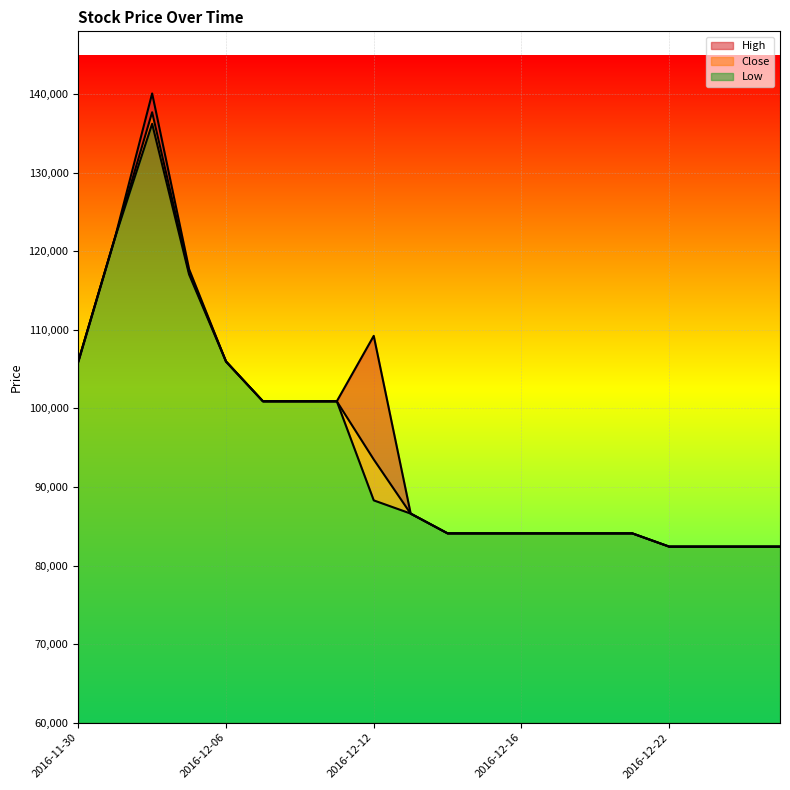

How many times do Low and Close cross each other?

7